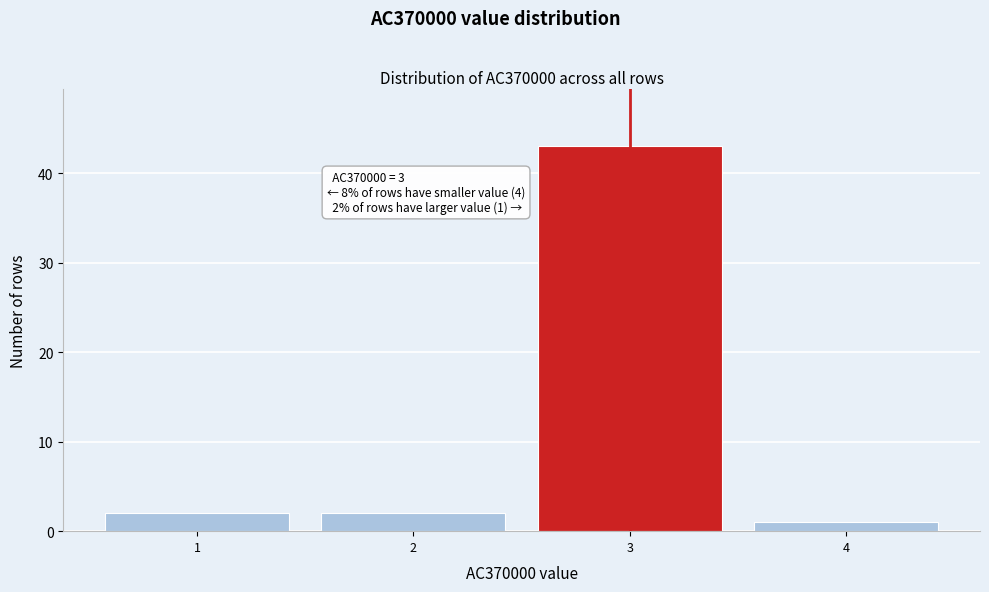

Over which range of the x-axis is the bar tallest?

2.5 to 3.5